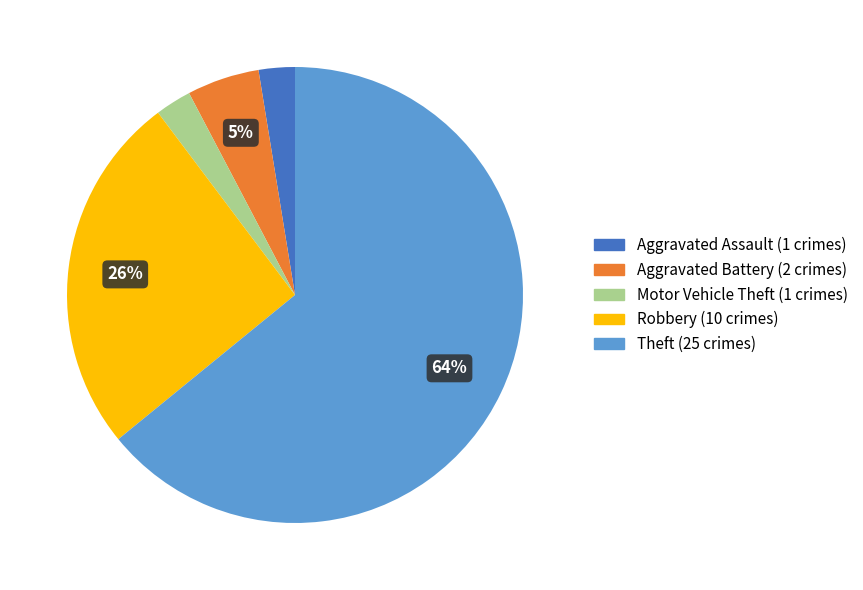

To the nearest percent, what is the average slice percentage?

20%